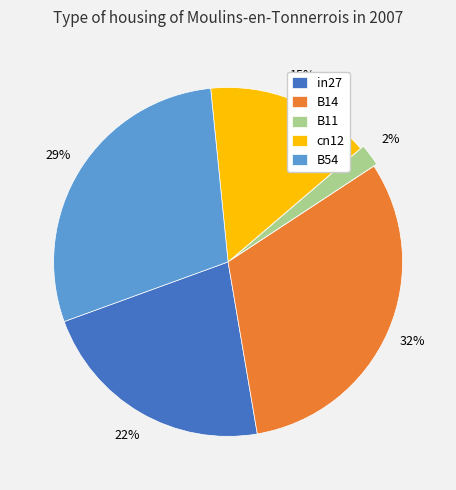

Which category has the smallest portion of the pie?

B11